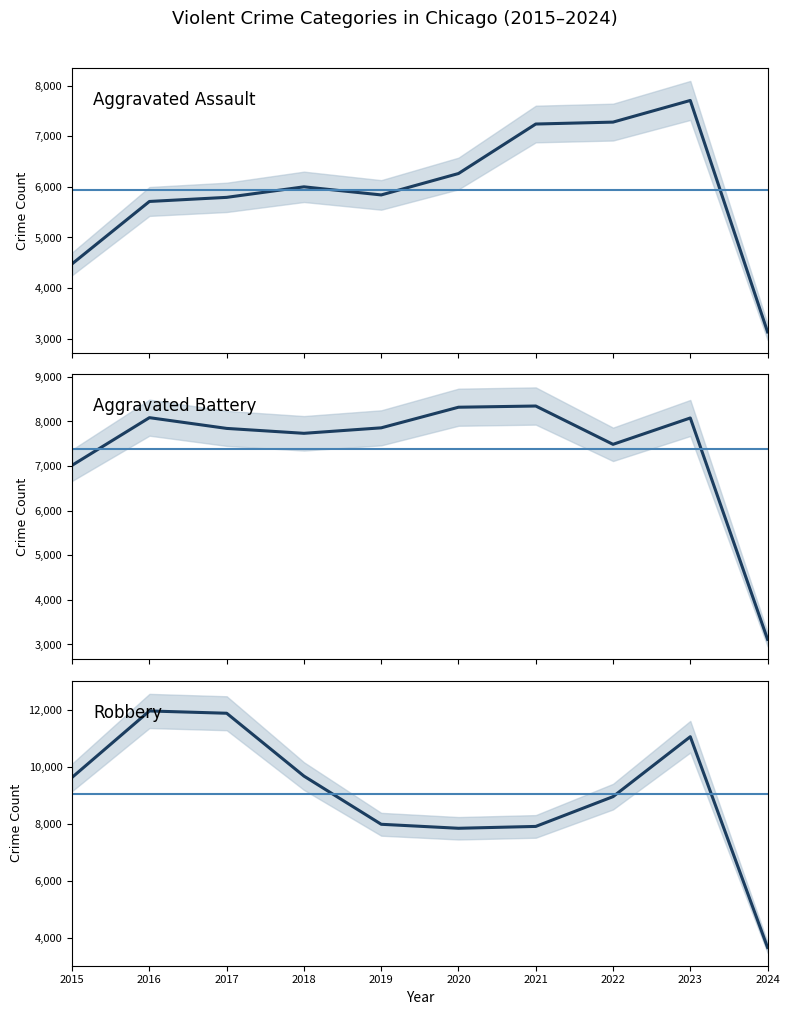

At which category does Robbery reach its first local peak?

2016